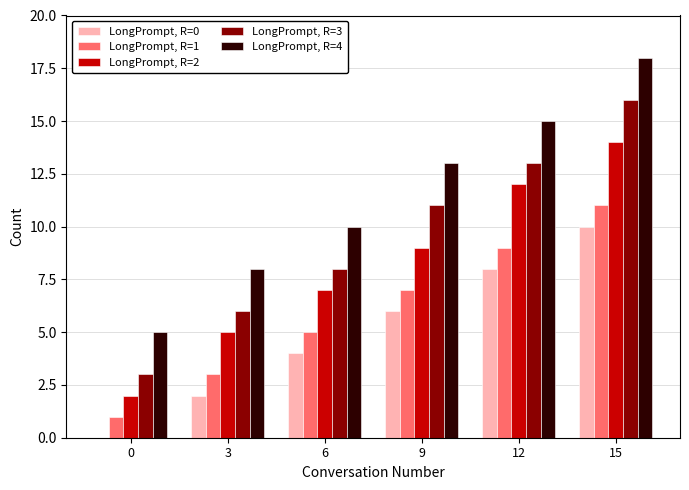

Is the value of LongPrompt, R=0 at 0 greater than the value of LongPrompt, R=2 at 9?

No